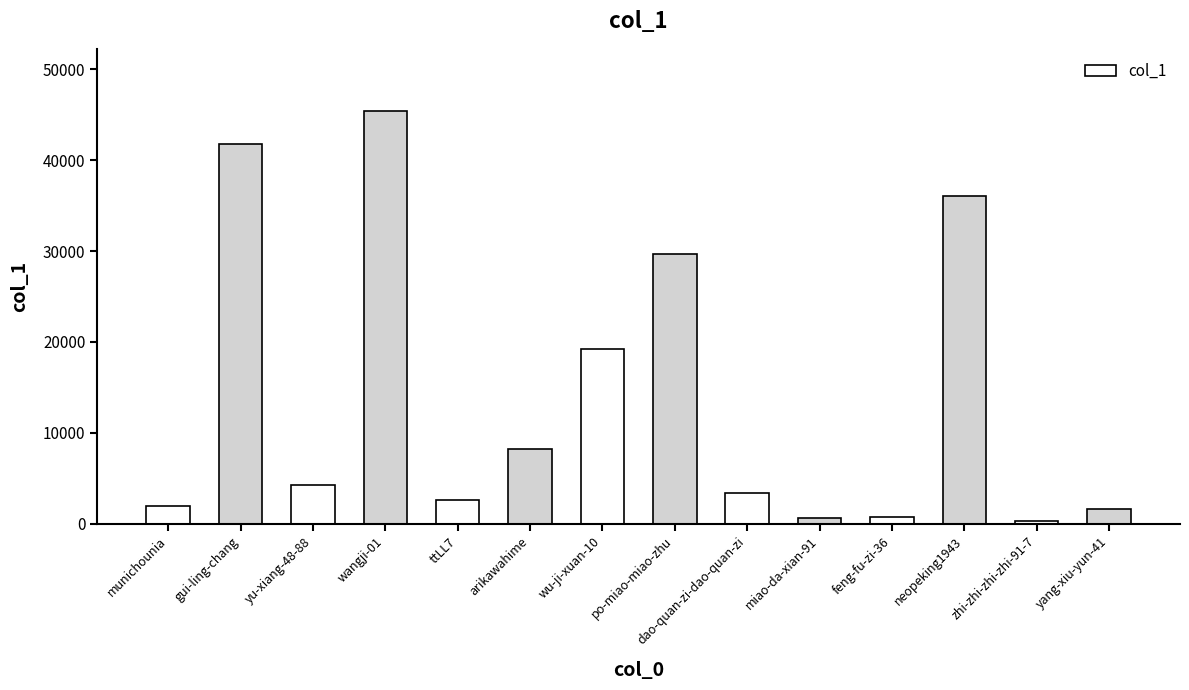

Are the bars grouped side by side (vs. stacked)?

No